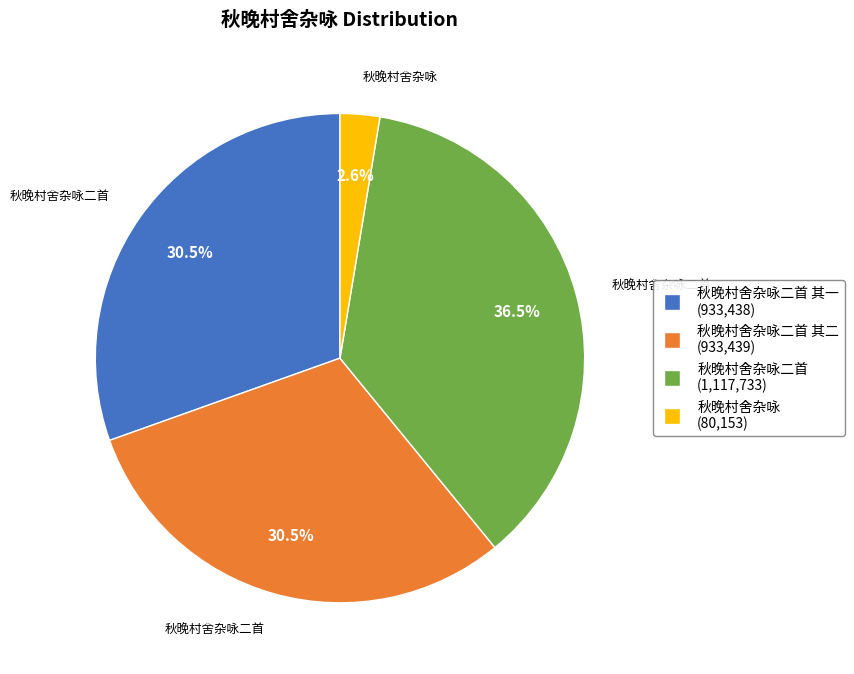

Is there a majority slice in this chart?

No